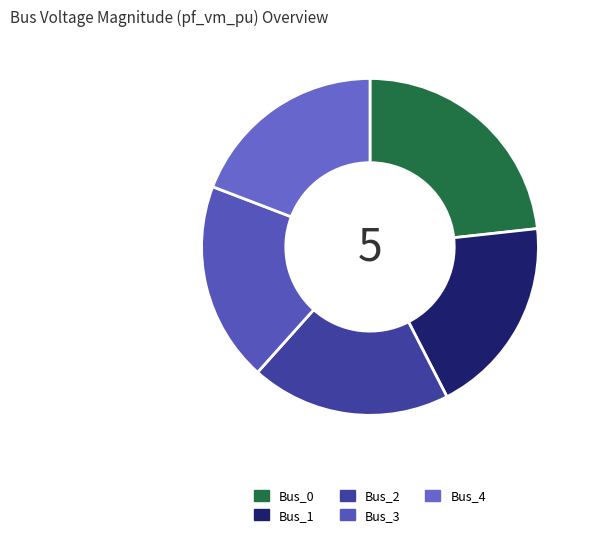

Does Bus_1 represent more than half of the total?

No